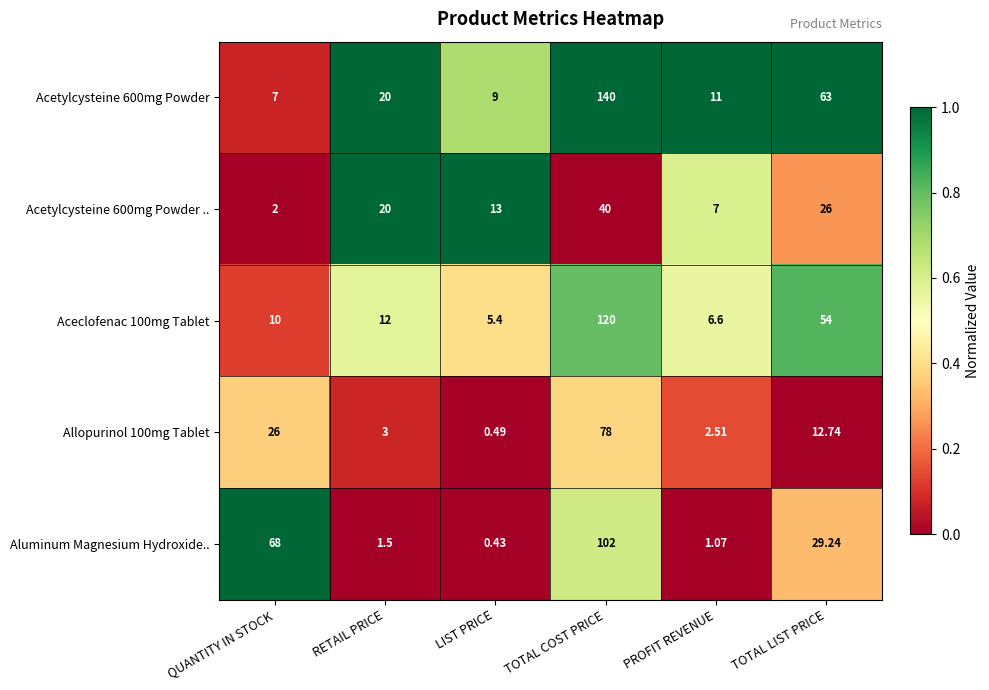

Which series has the largest range (max minus min)?

Acetylcysteine 600mg Powder